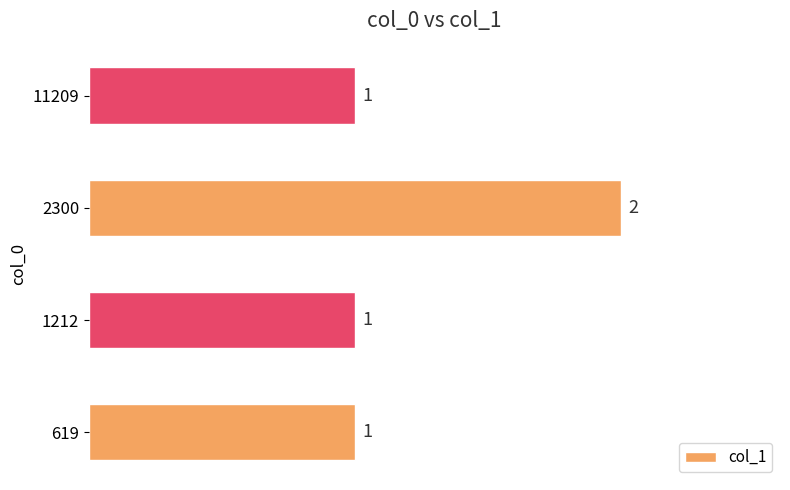

How many bars are there in total?

4